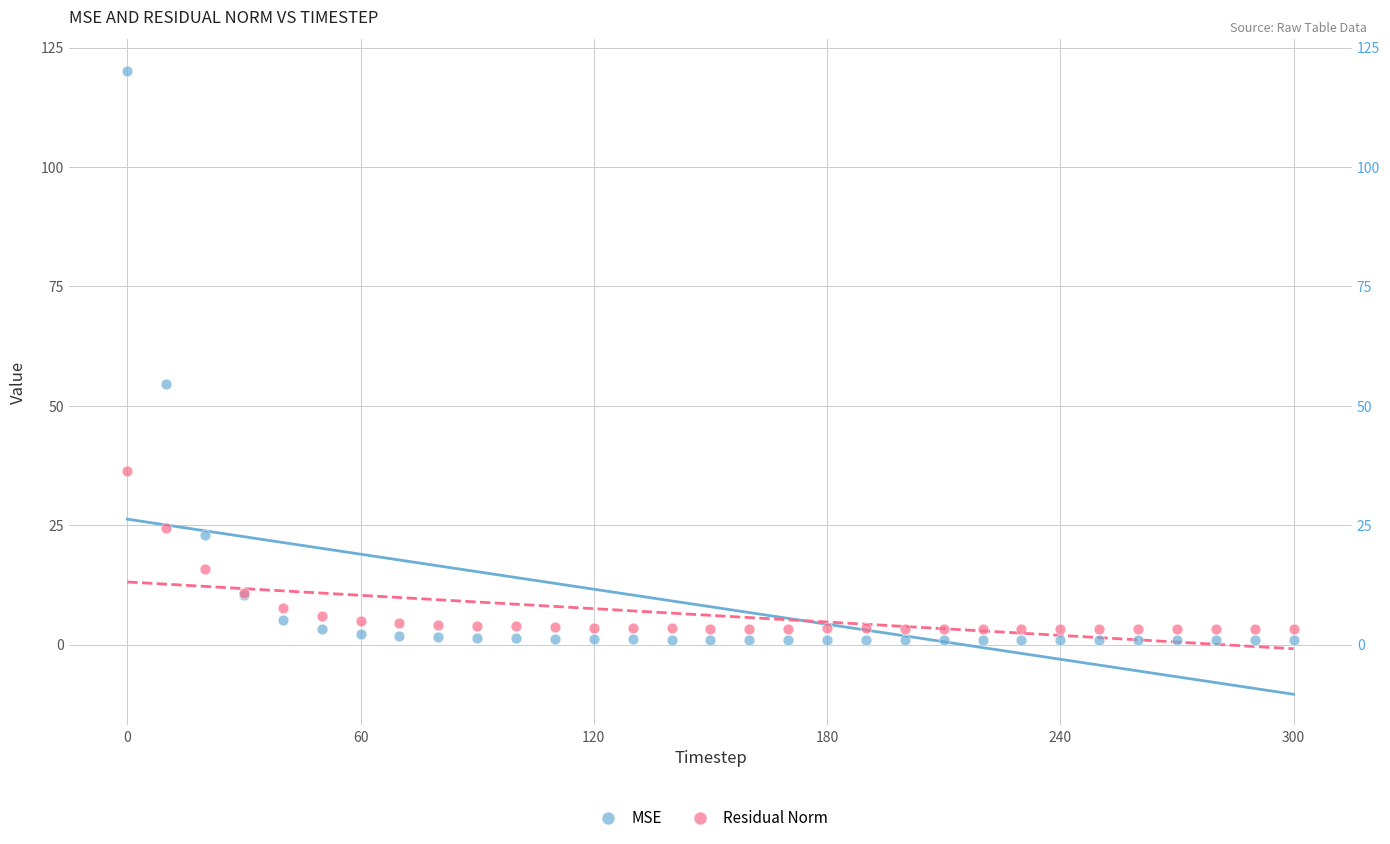

In the MSE series, what Y value is closest to 60?

54.5